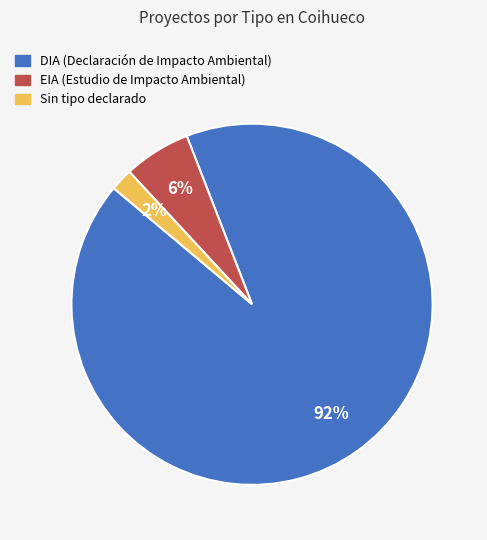

Is there any slice that represents more than half of the pie?

Yes